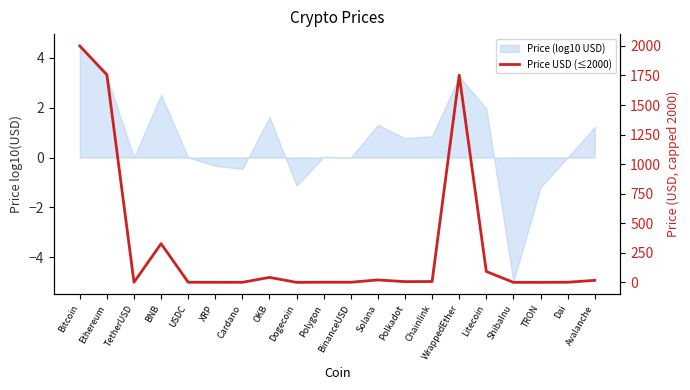

Reading left to right, transcribe all the data shown in this chart.

Bitcoin=2000.0	Ethereum=1756.1	TetherUSD=1.0	BNB=327.2	USDC=1.0	XRP=0.5	Cardano=0.3	OKB=41.9	Dogecoin=0.1	Polygon=1.1	BinanceUSD=1.0	Solana=20.5	Polkadot=6.0	Chainlink=7.1	WrappedEther=1752.5	Litecoin=92.1	ShibaInu=0.0	TRON=0.1	Dai=1.0	Avalanche=16.8